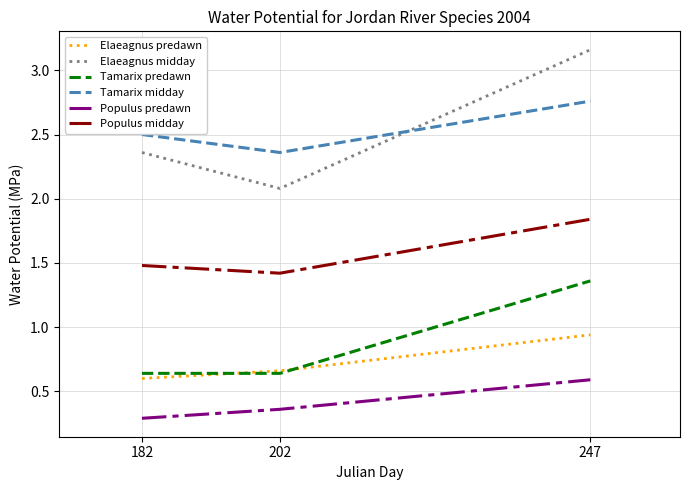

What is the difference between the highest and lowest values at 182?

2.2